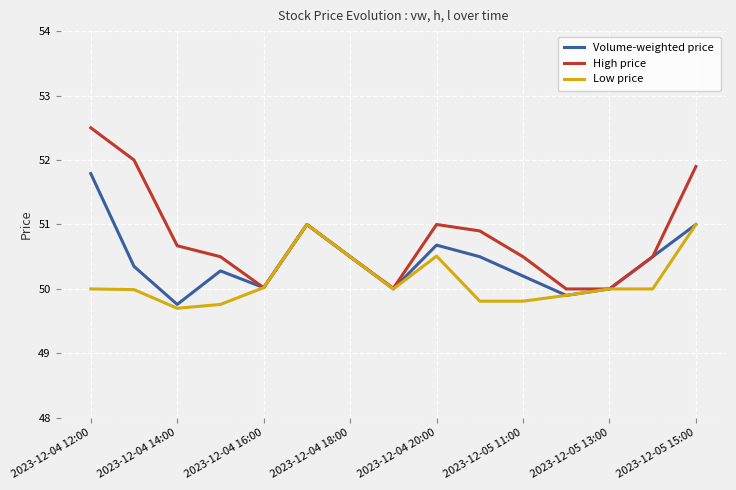

What is the difference between the second highest and second lowest values in the Volume-weighted price series?

1.1